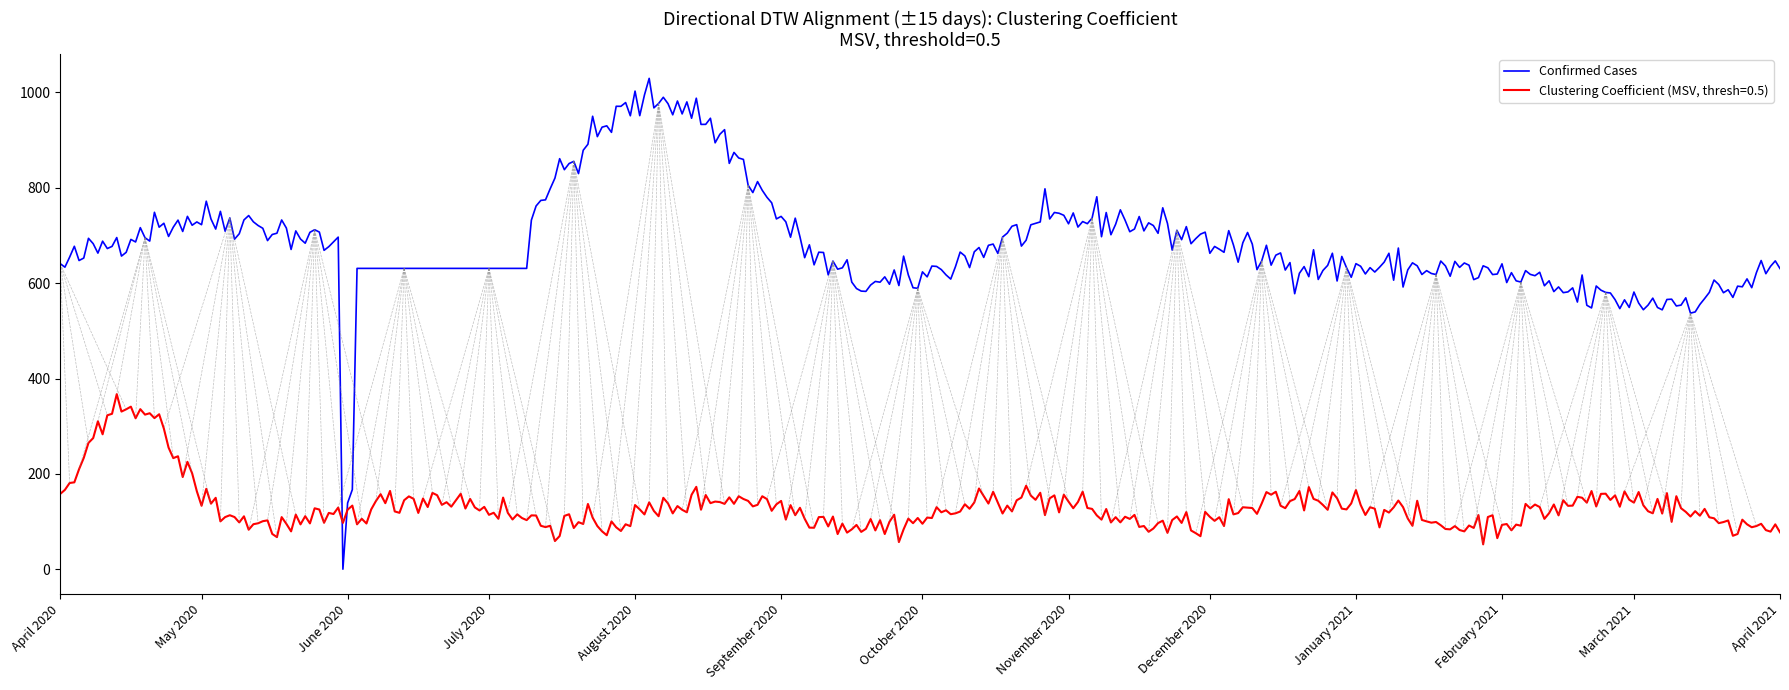

What is the maximum value shown in the chart?

1029.6